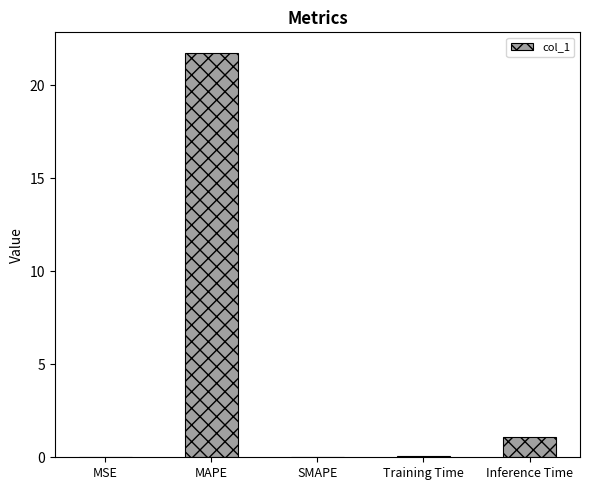

At which label is the value closest to 10?

Inference Time